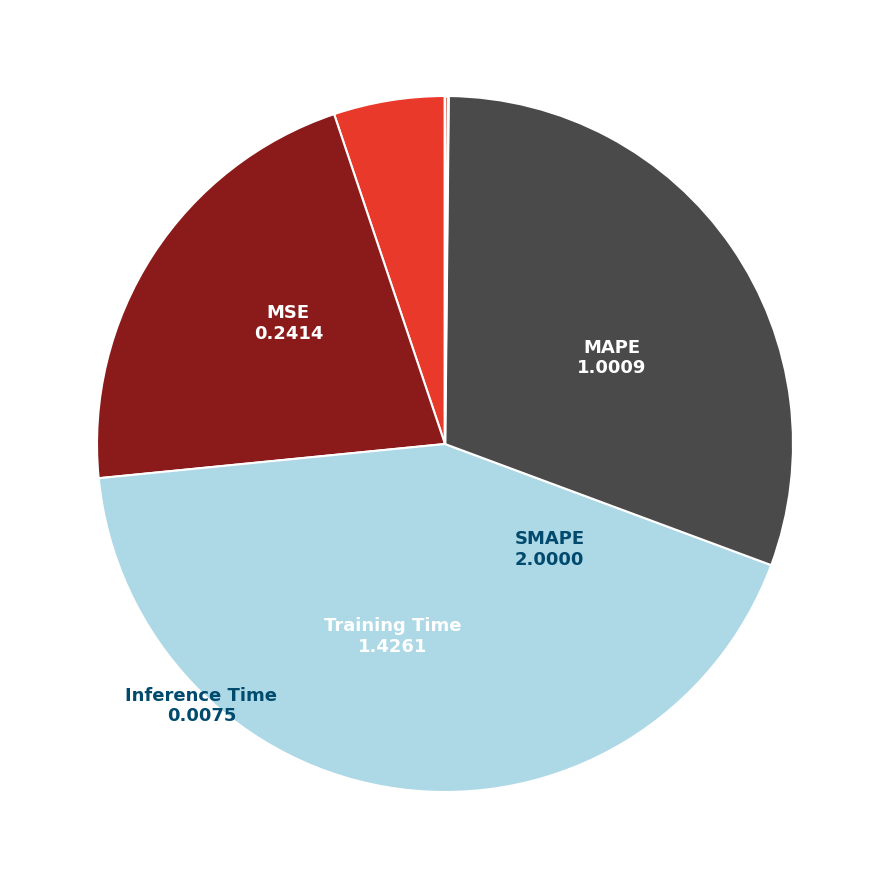

The SMAPE slice represents 35% of the pie. True or false?

False